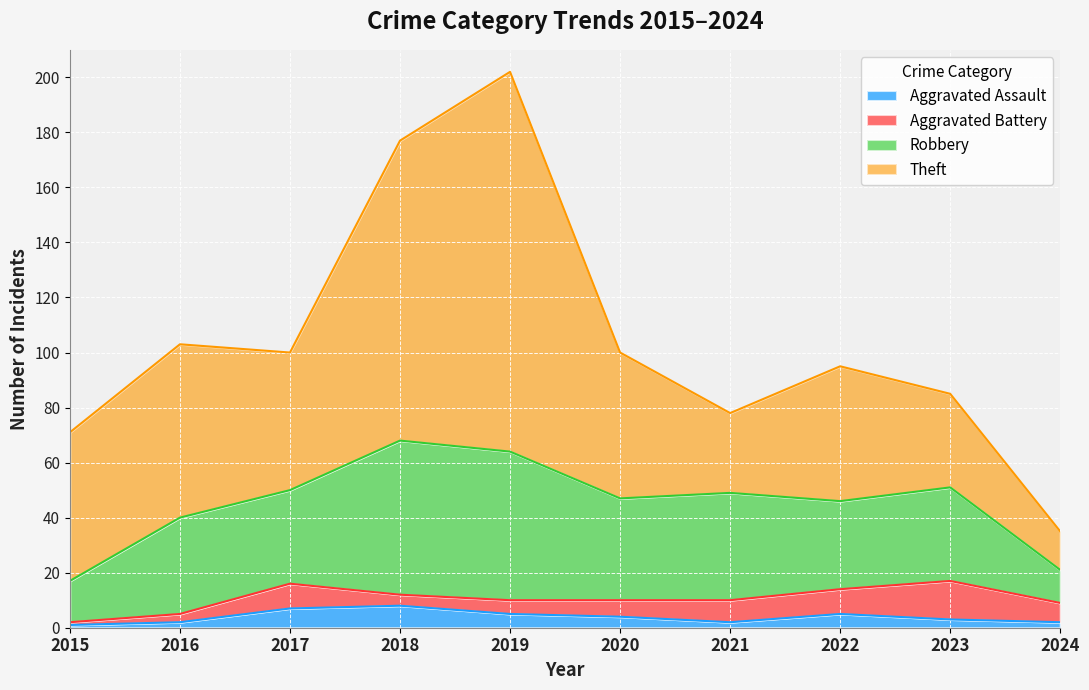

True or false: Robbery and Aggravated Battery cross at least once.

False